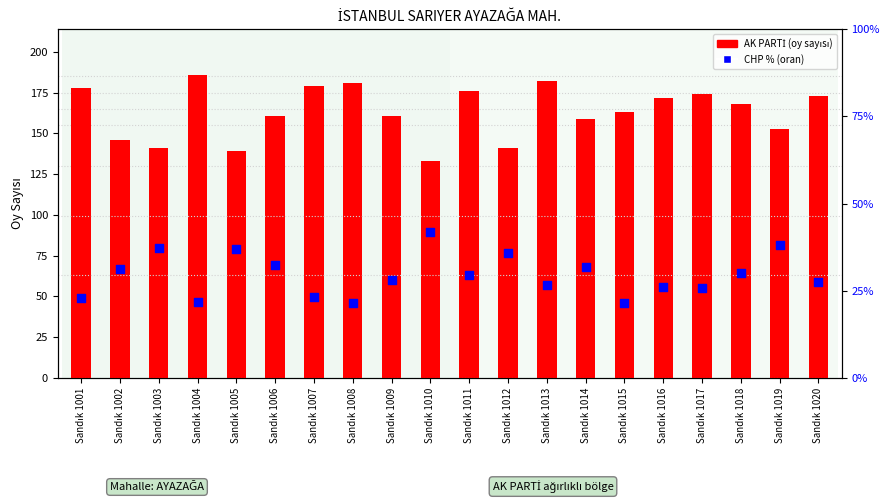

Is the value of CHP % (percentile rank) at Sandık 1001 greater than the value of AK PARTİ at Sandık 1013?

No